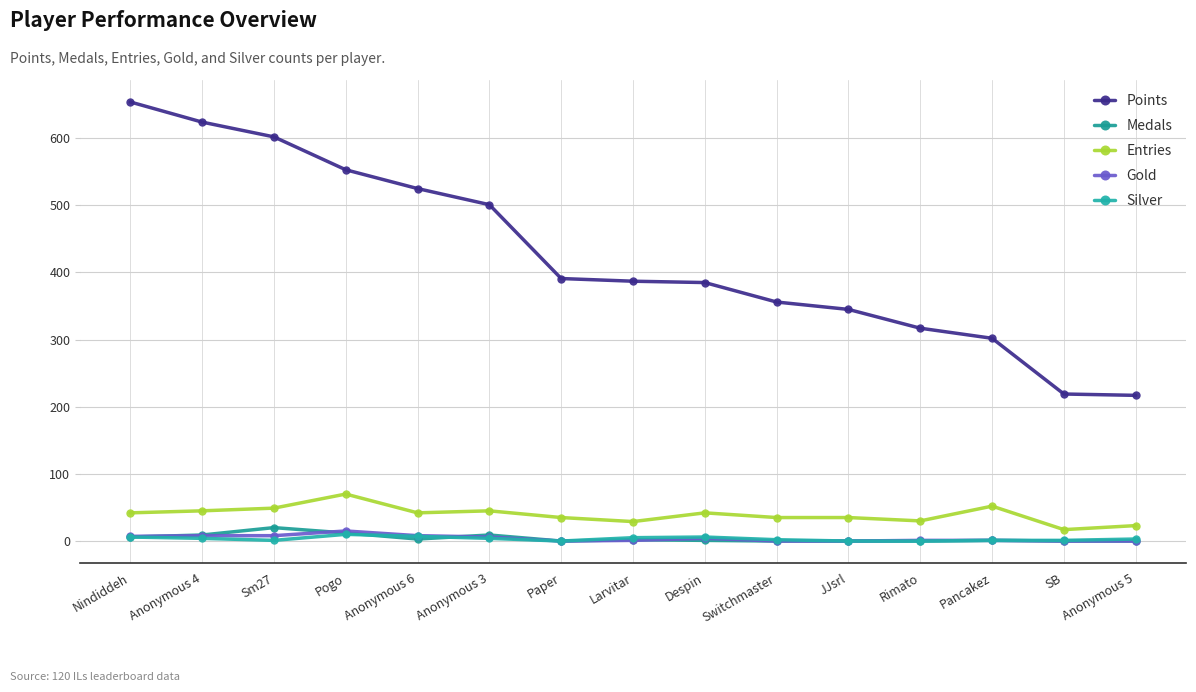

Which series has the largest total across all categories?

Points